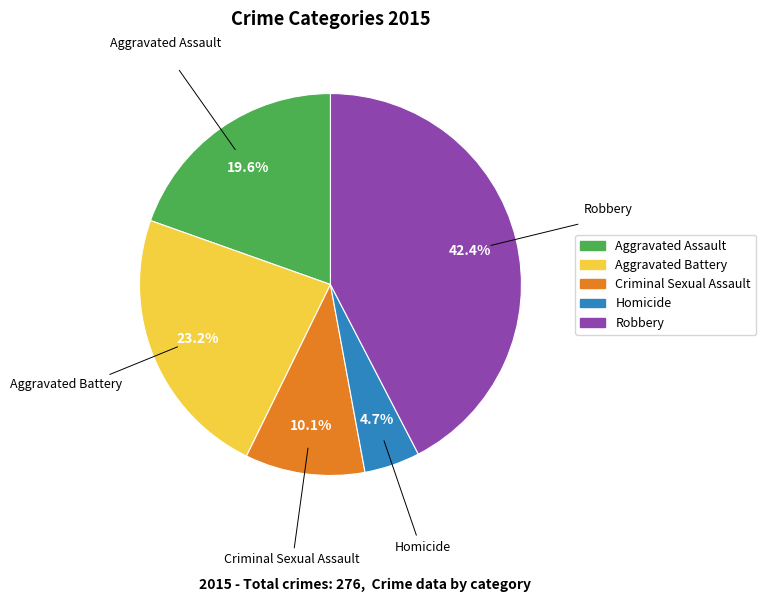

Which slice is the smallest?

Homicide